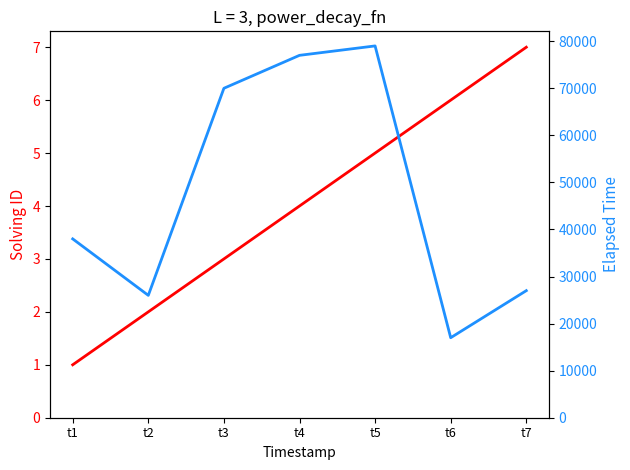

True or false: elapsed_time has a value of 6453 at t6.

False